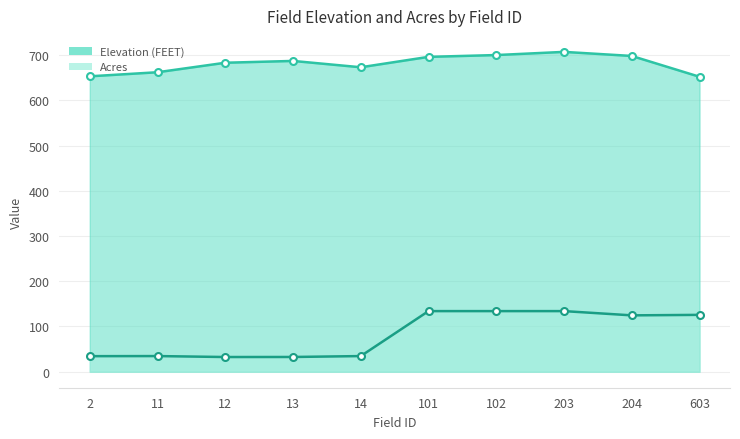

What is the difference between the maximum and minimum values in the Acres series?

101.5